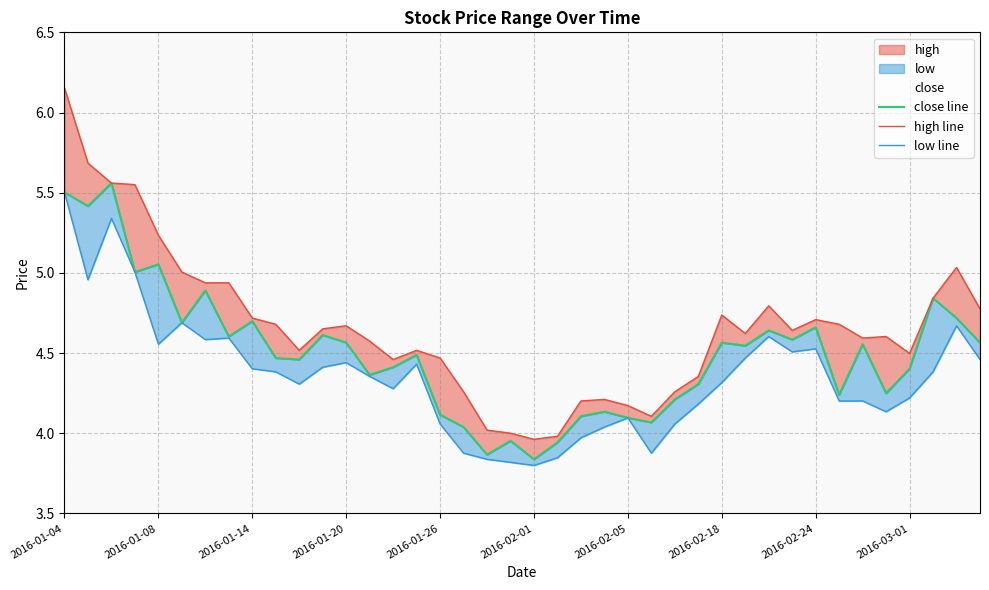

Which label corresponds to the largest value in the chart?

2016-01-04